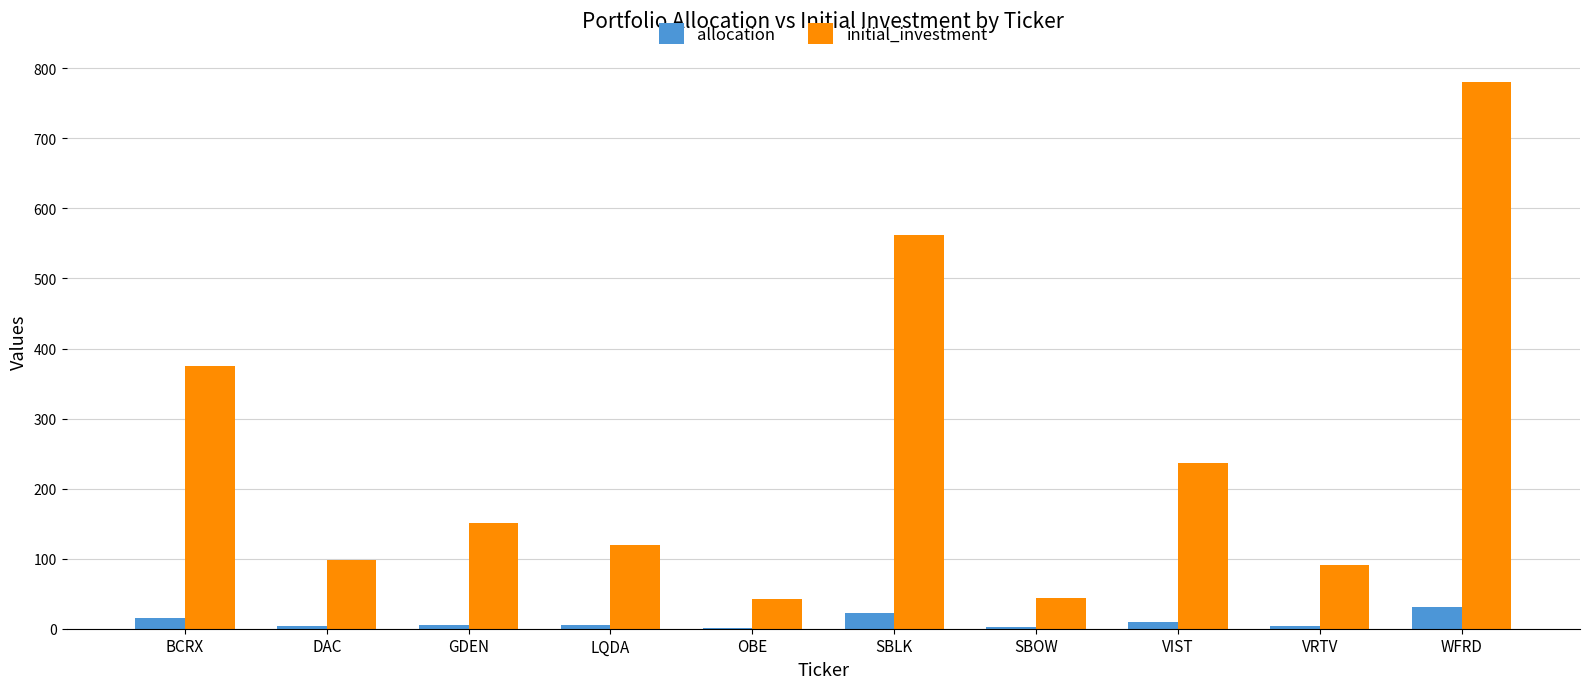

What are all the series names shown in the legend?

allocation, initial_investment